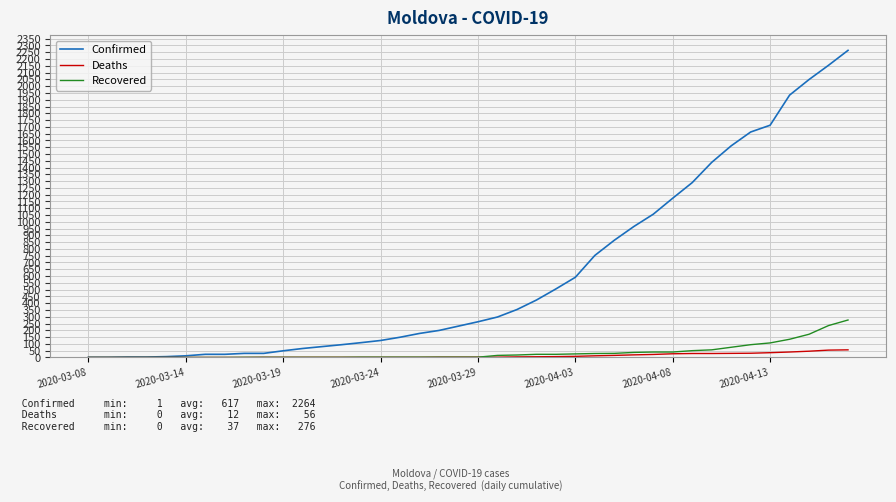

What is the maximum value for Recovered?

276